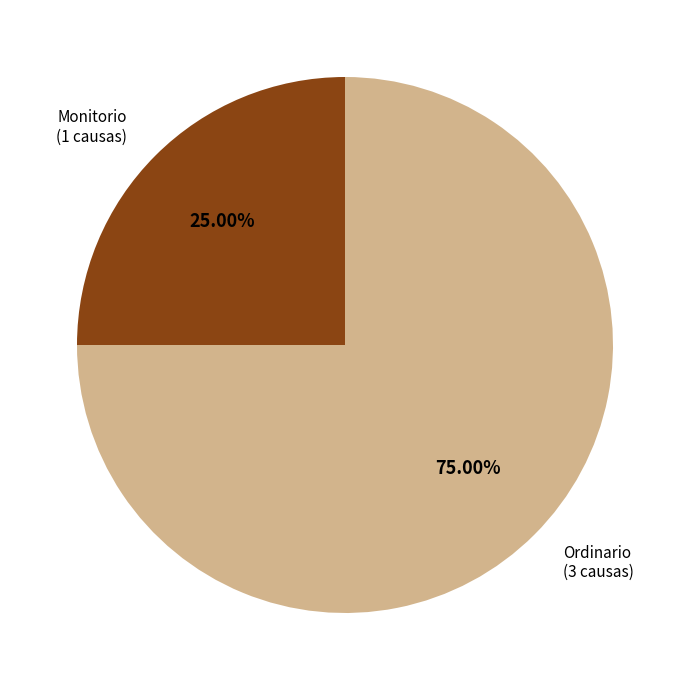

Is there a majority slice in this chart?

Yes